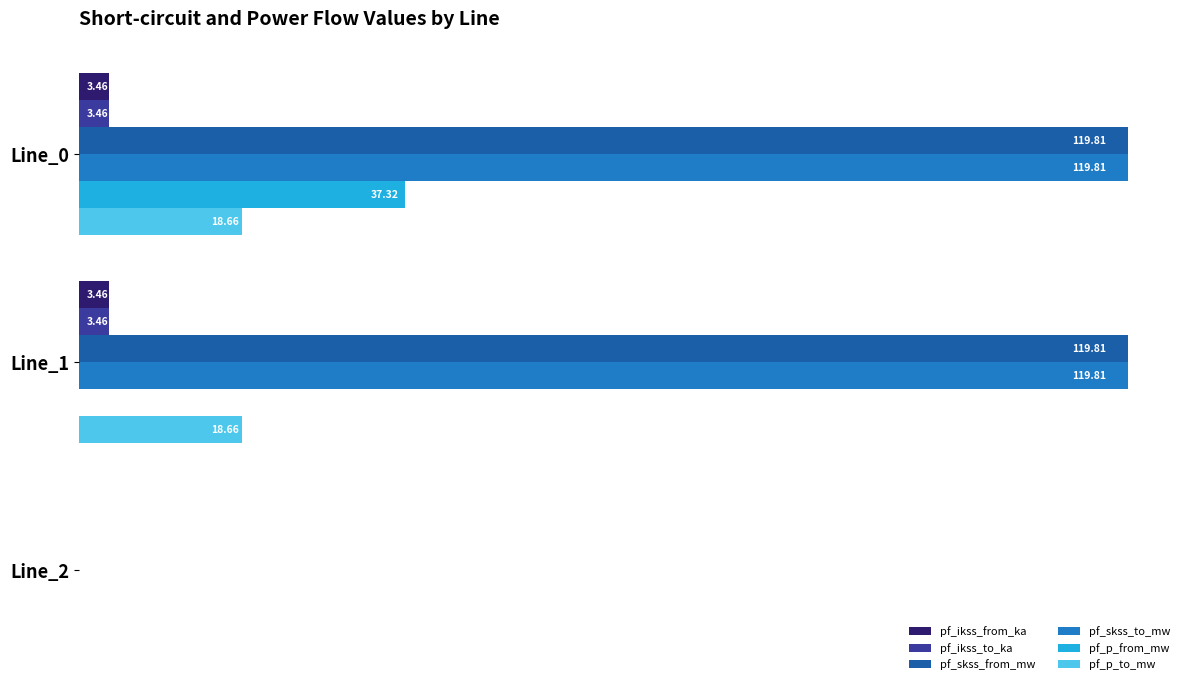

Reading right to left, what are all the values shown in this chart?

pf_ikss_from_ka: 0.0	3.5	3.5
pf_ikss_to_ka: 0.0	3.5	3.5
pf_skss_from_mw: 0.0	119.8	119.8
pf_skss_to_mw: 0.0	119.8	119.8
pf_p_from_mw: 0.0	0.0	37.3
pf_p_to_mw: 0.0	18.7	18.7